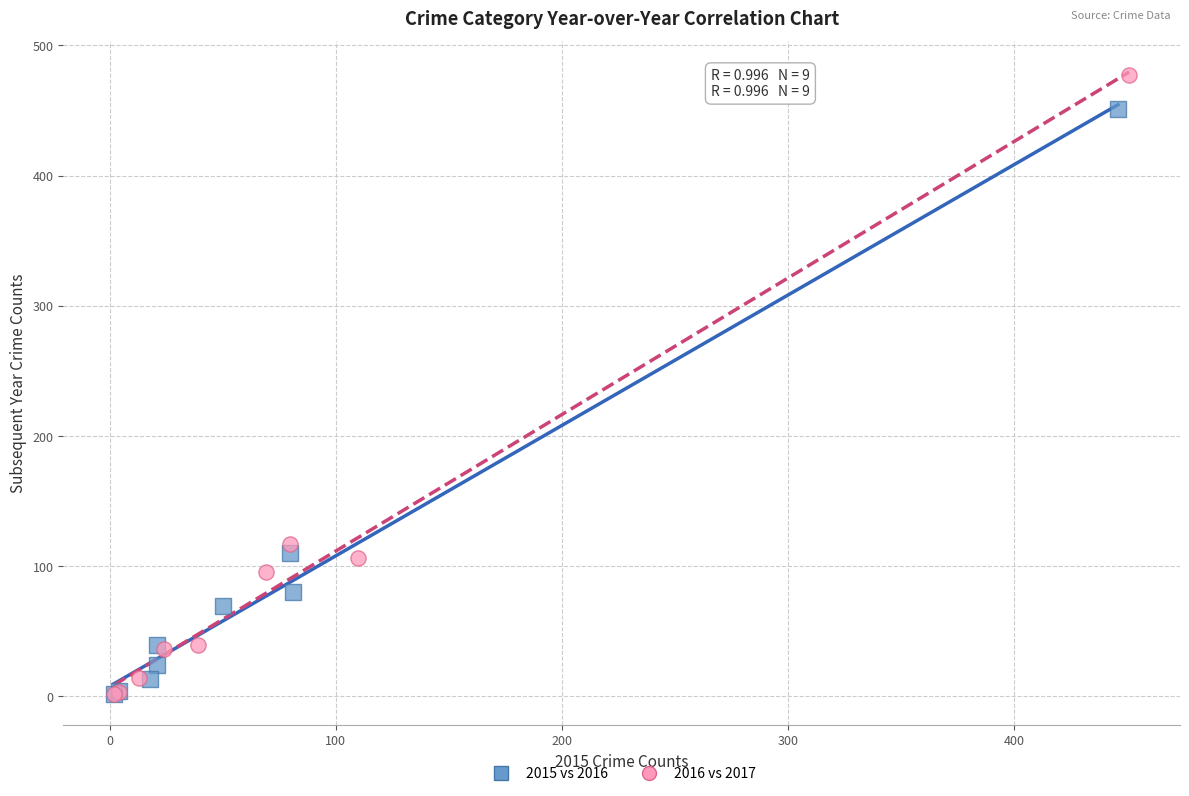

Which series reaches the maximum Y coordinate?

2016 vs 2017